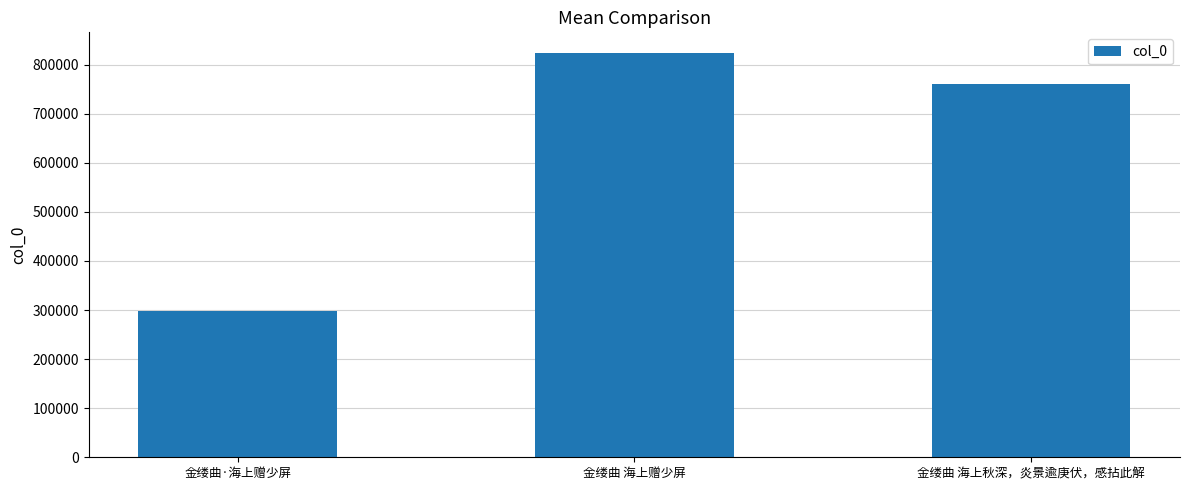

What is the sum of the values at 金缕曲·海上赠少屏 and 金缕曲 海上秋深，炎景逾庚伏，感拈此解?

1059228